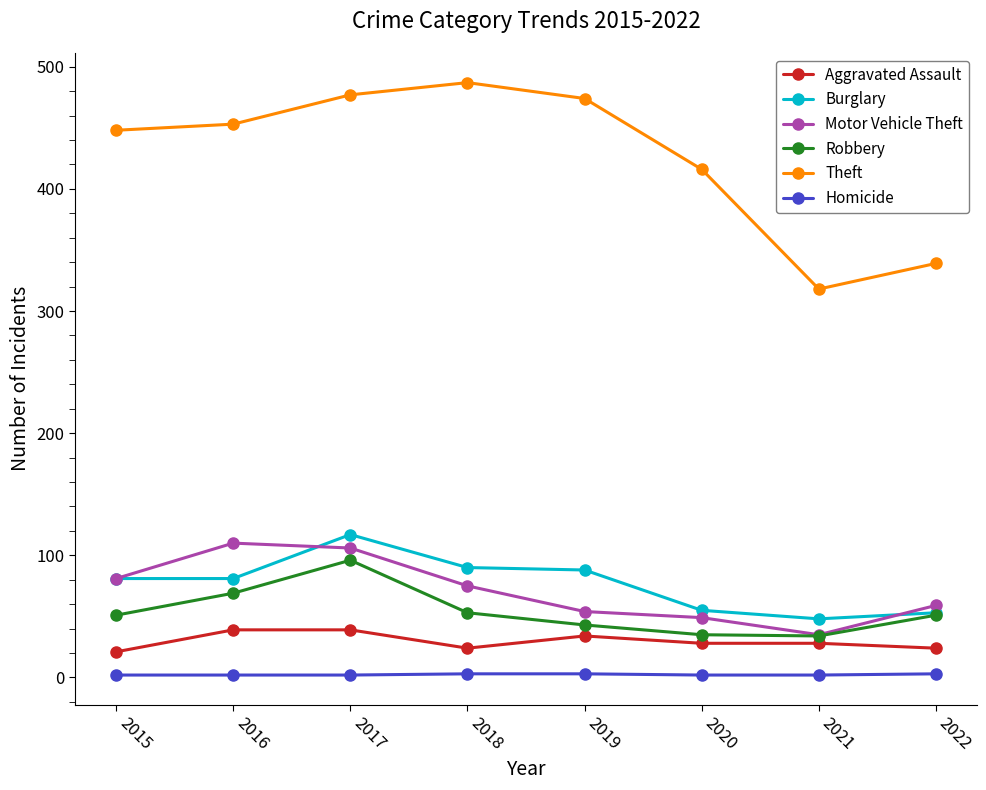

What is the maximum value for Motor Vehicle Theft?

110